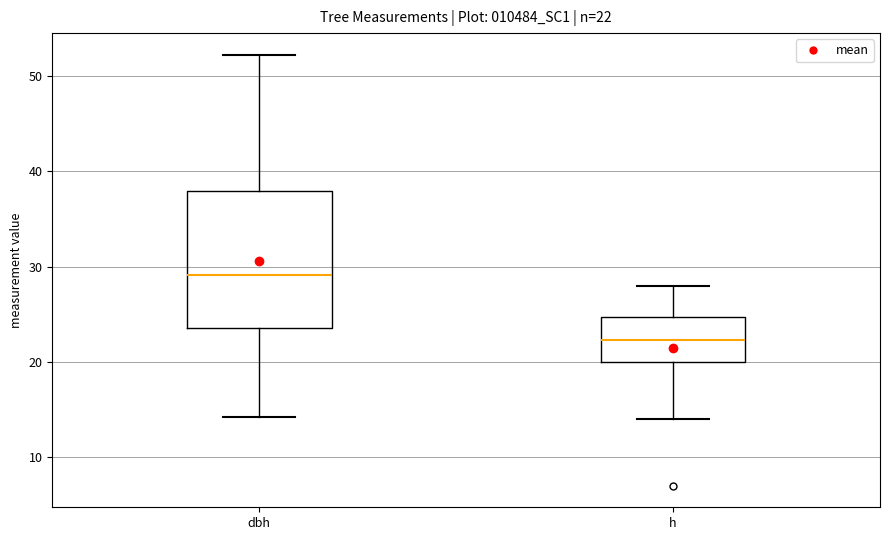

Which box has the highest median line?

dbh